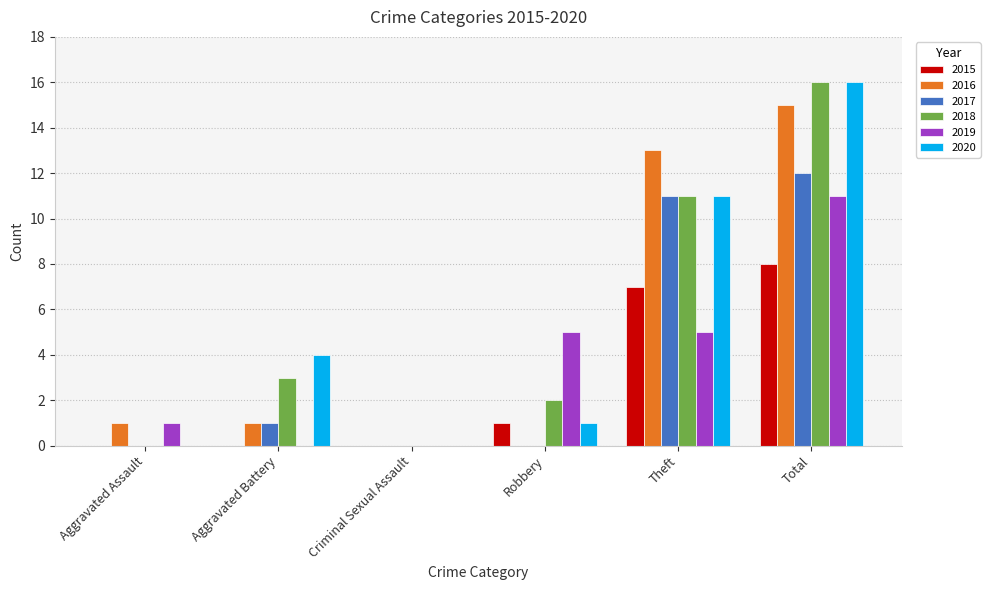

What is the sum of all 2015 values?

16